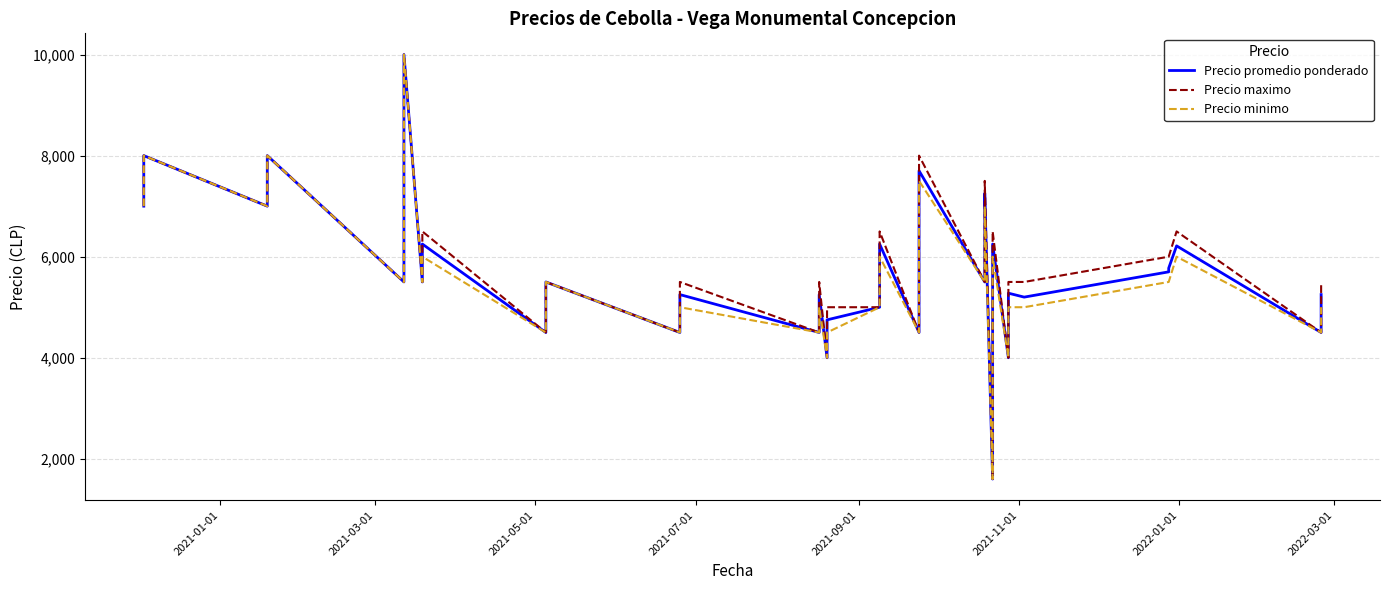

How many series are shown in this chart?

3